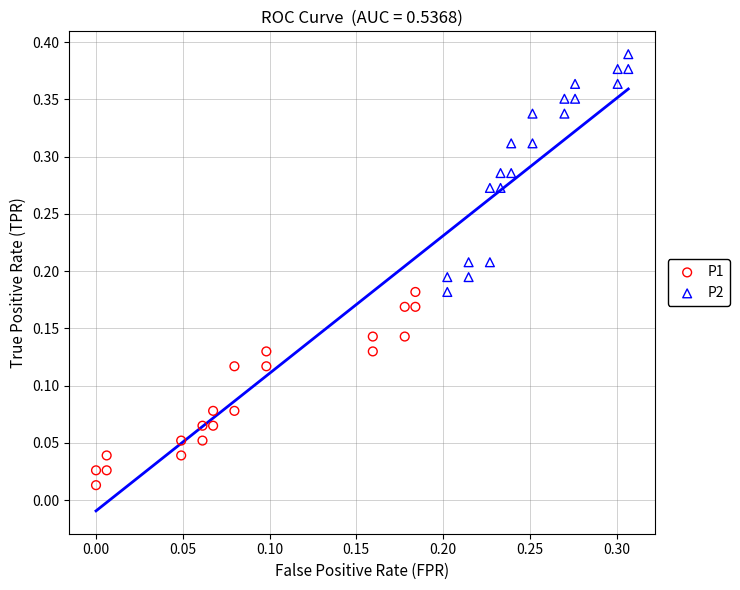

Which series reaches the maximum Y coordinate?

P2